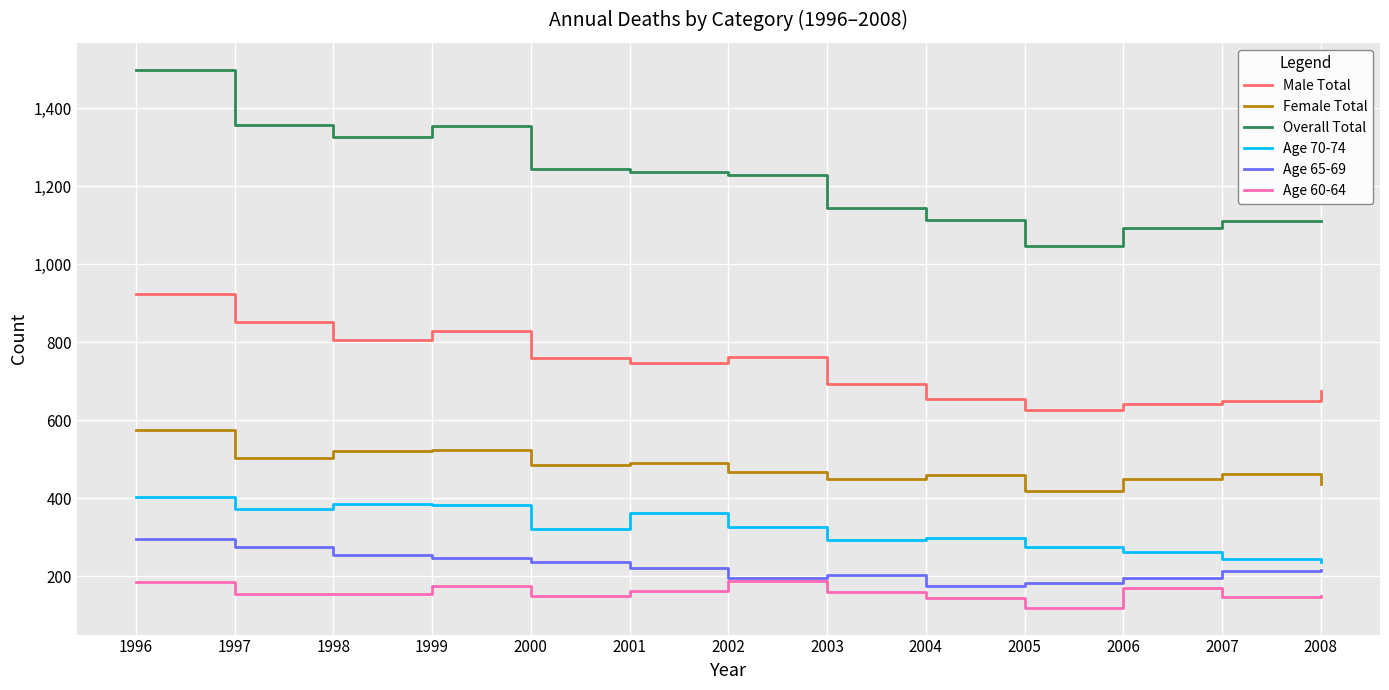

Where does the Age 70-74 series first go above 322?

1996